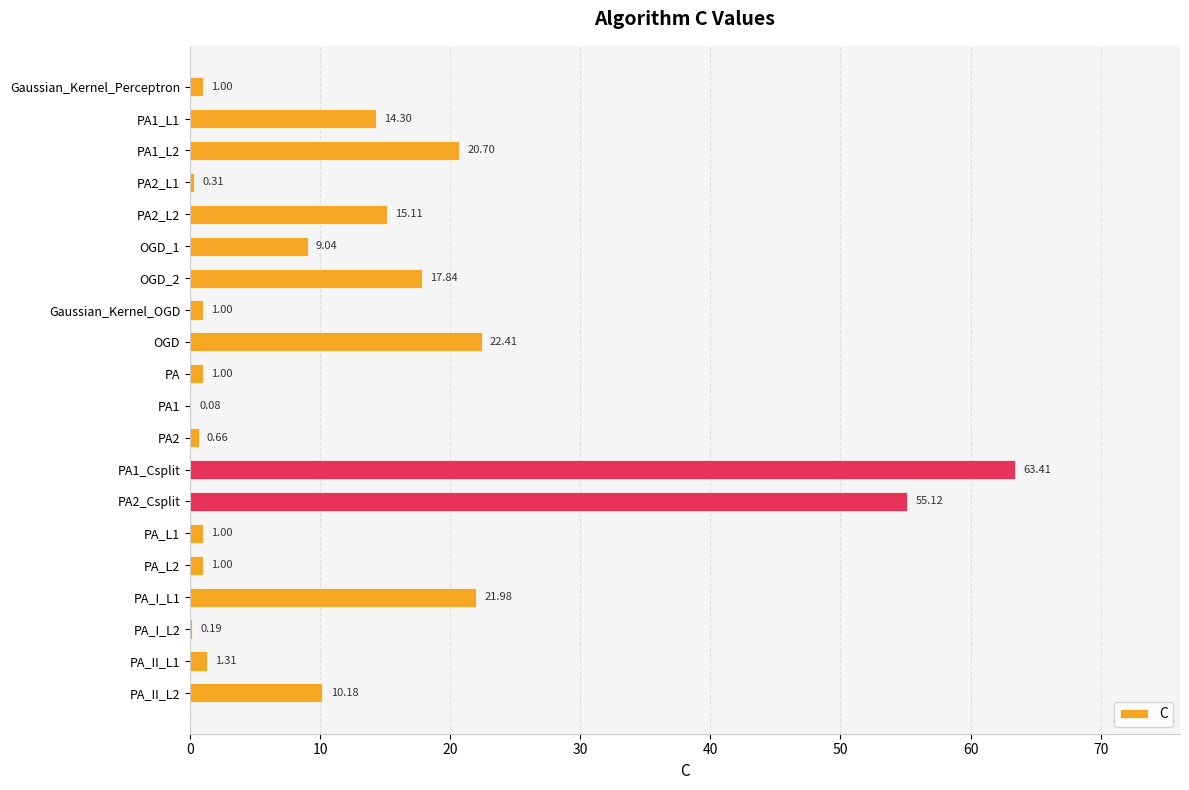

What is the average value?

12.9